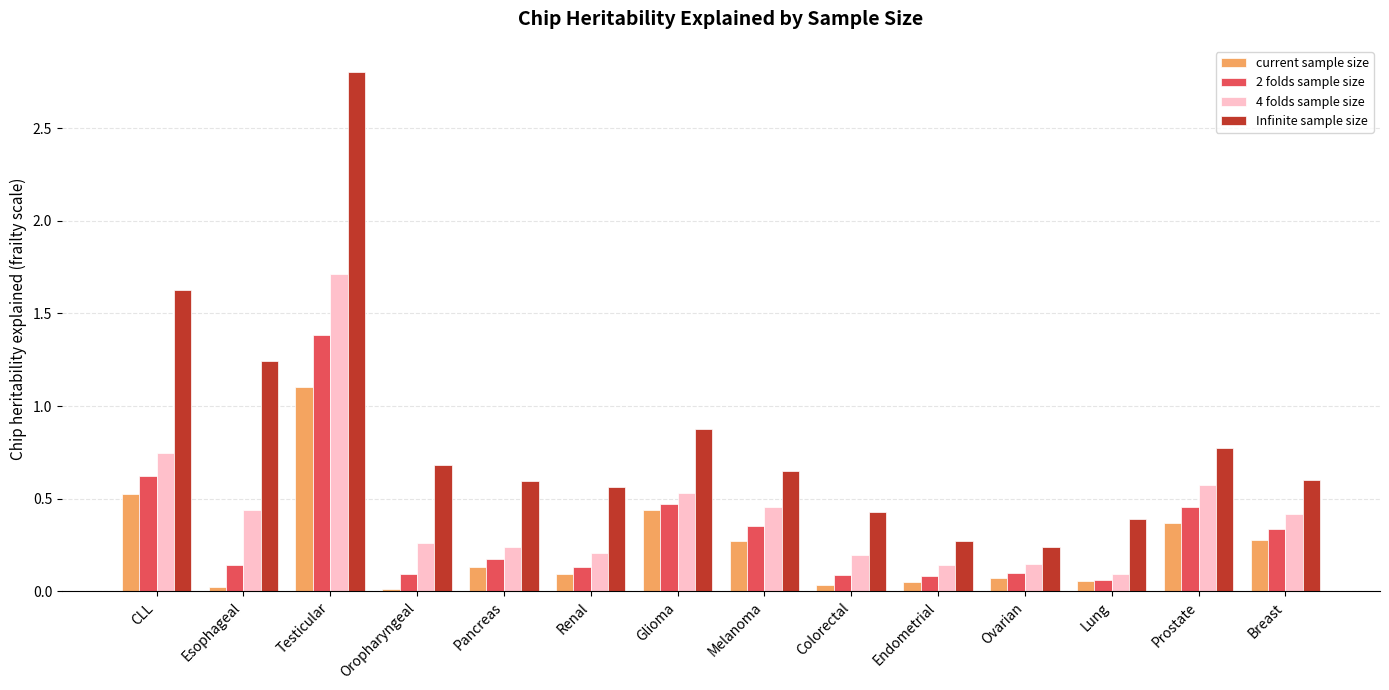

Rank the series at Glioma from highest to lowest value.

Infinite sample size, 4 folds sample size, 2 folds sample size, current sample size